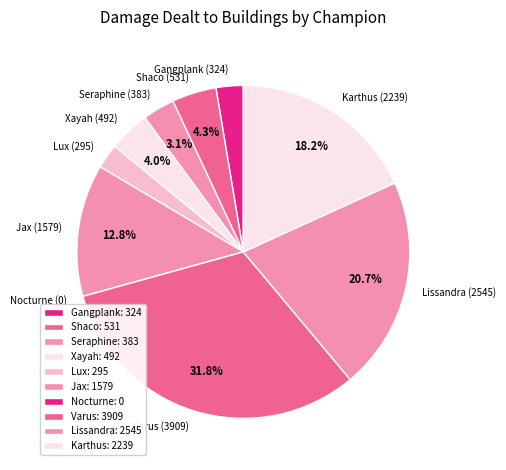

Is Gangplank (324) the majority of the pie?

No